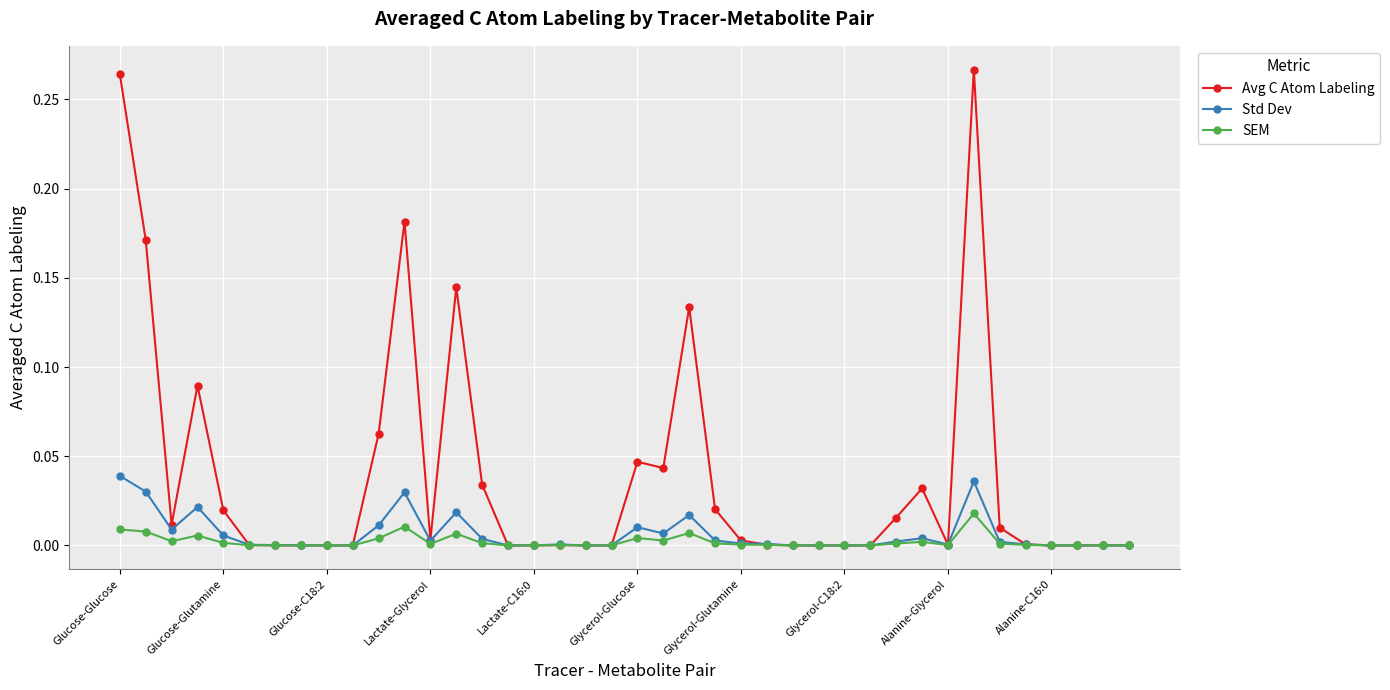

Rank the series by their maximum value, from lowest to highest.

SEM, Std Dev, Avg C Atom Labeling